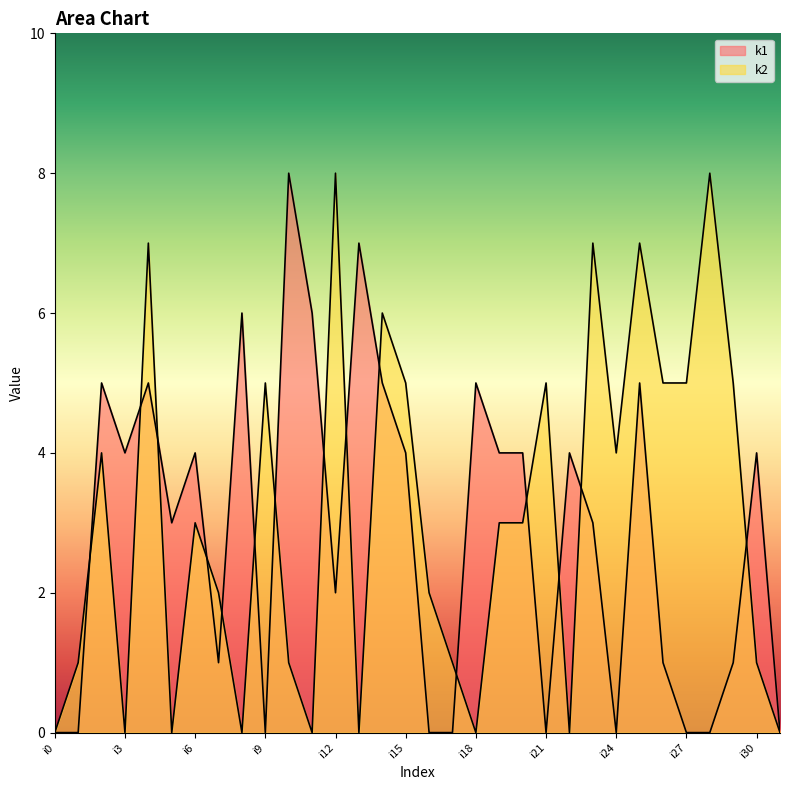

At which category does k1 reach its first local peak?

i2